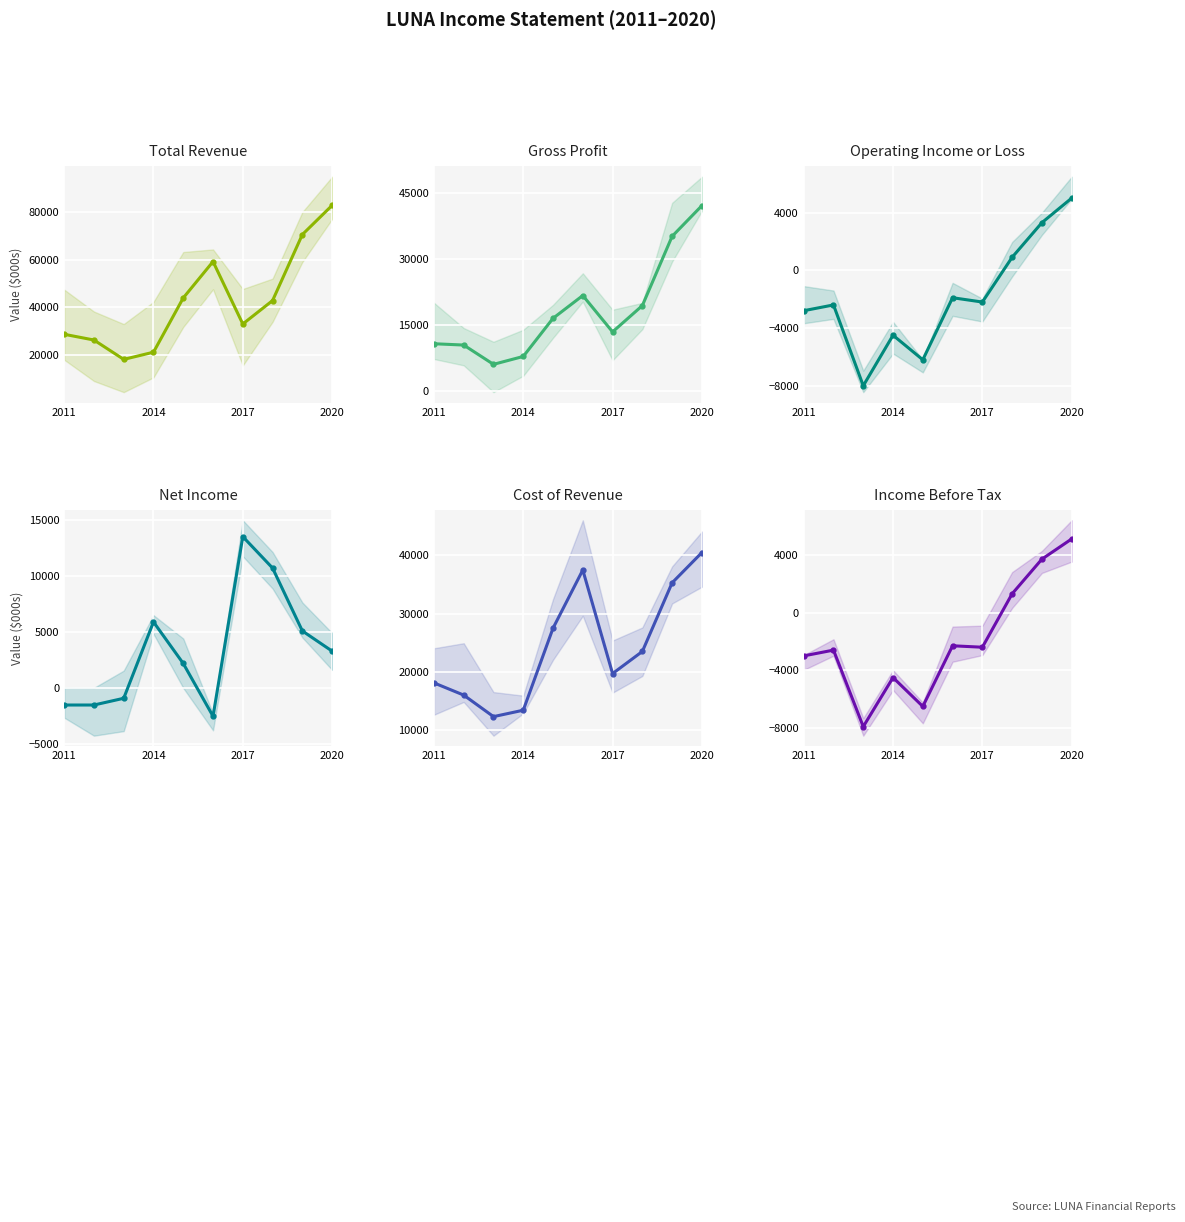

What is the approximate value of Total Revenue at 2011?

28800